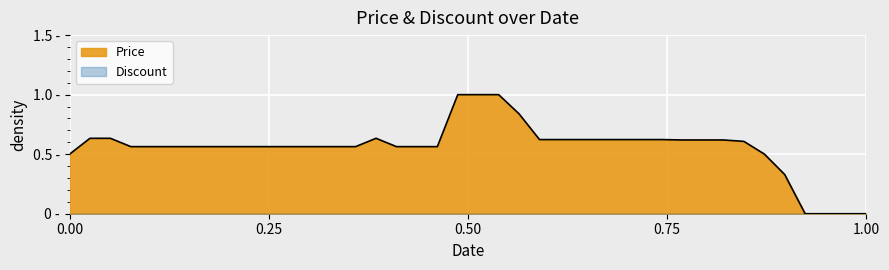

What is the sum of all values?

22.3